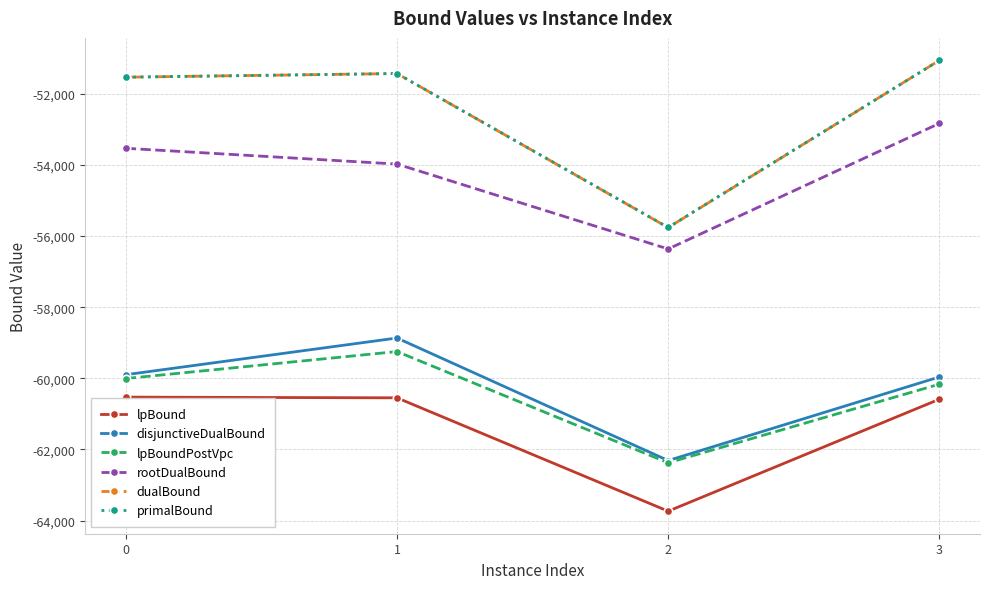

Which series changed the most between 0 and 2?

dualBound